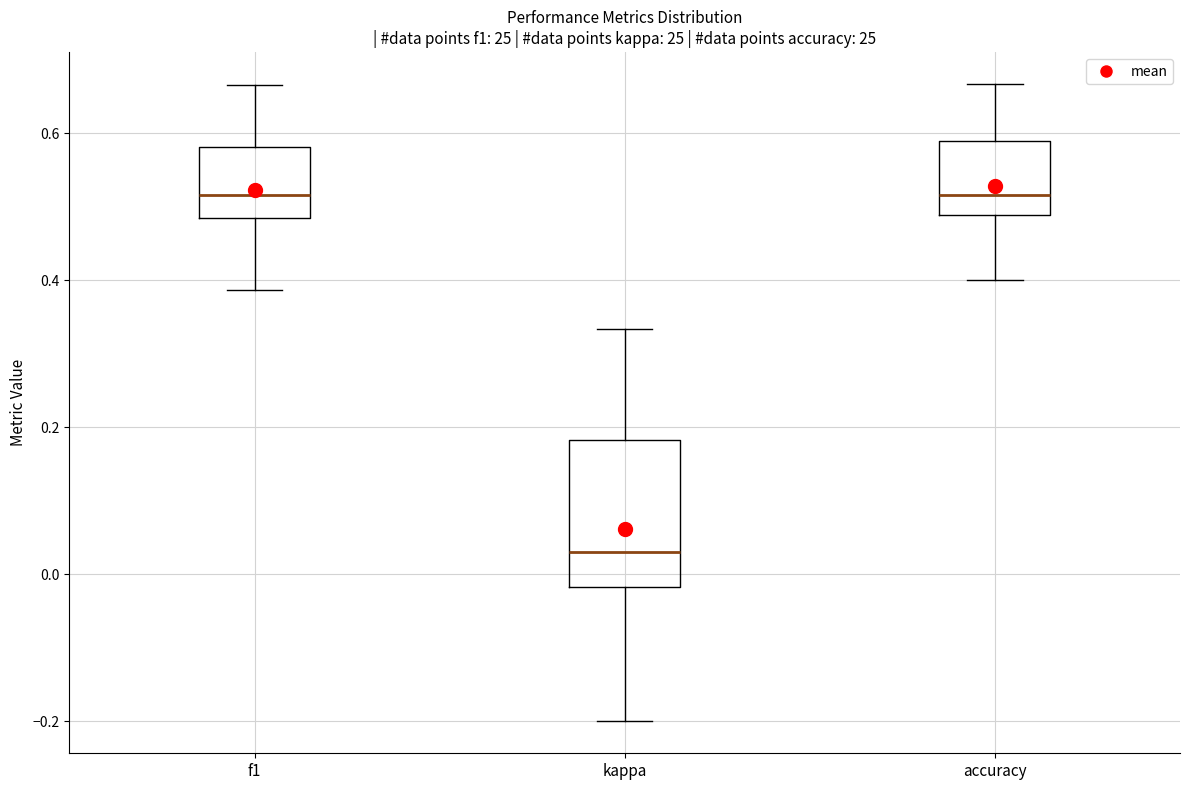

Which box's median line is the lowest?

kappa